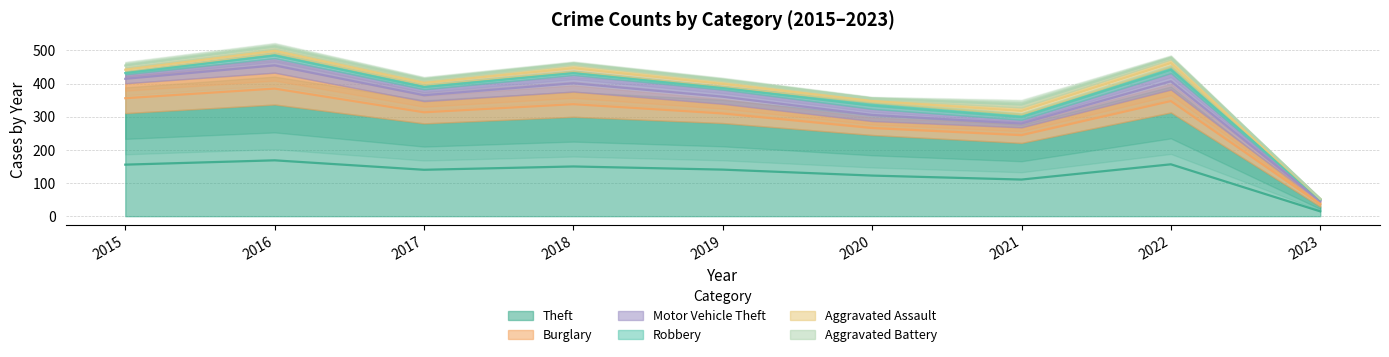

How many lines are shown in the chart?

6